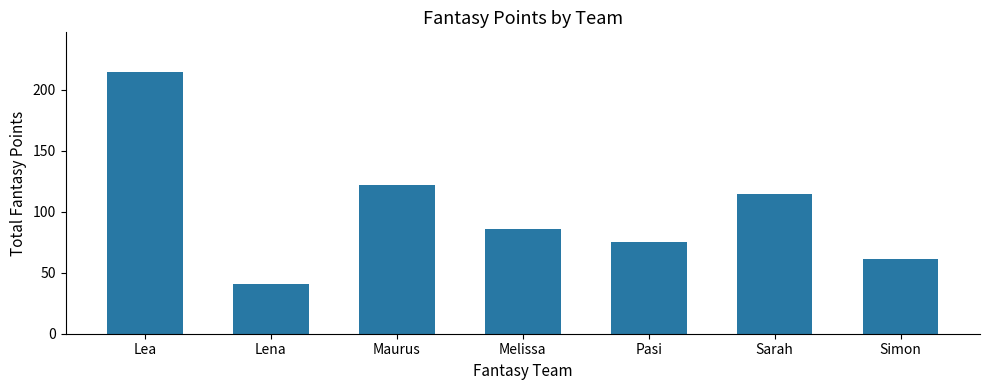

List the labels in order of value, smallest first.

Lena, Simon, Pasi, Melissa, Sarah, Maurus, Lea